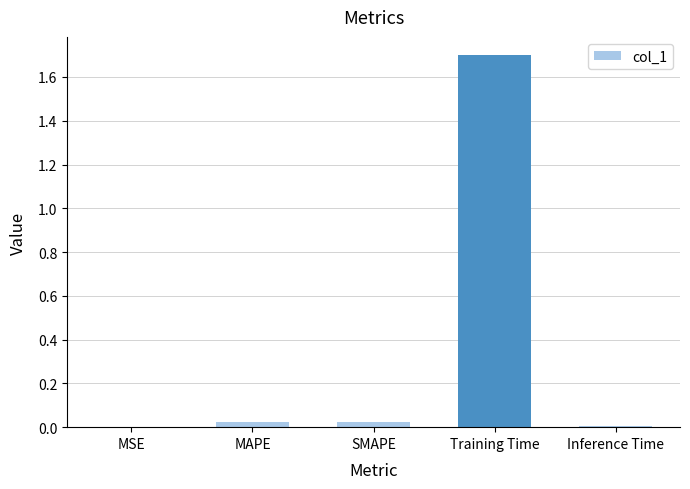

Is it true that the value at MAPE is 0.0?

True